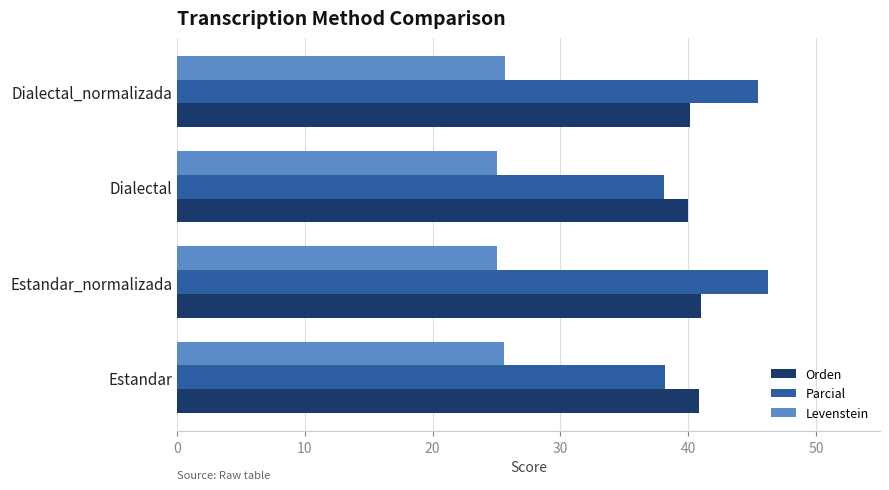

What is the approximate value of Parcial at Estandar?

38.2